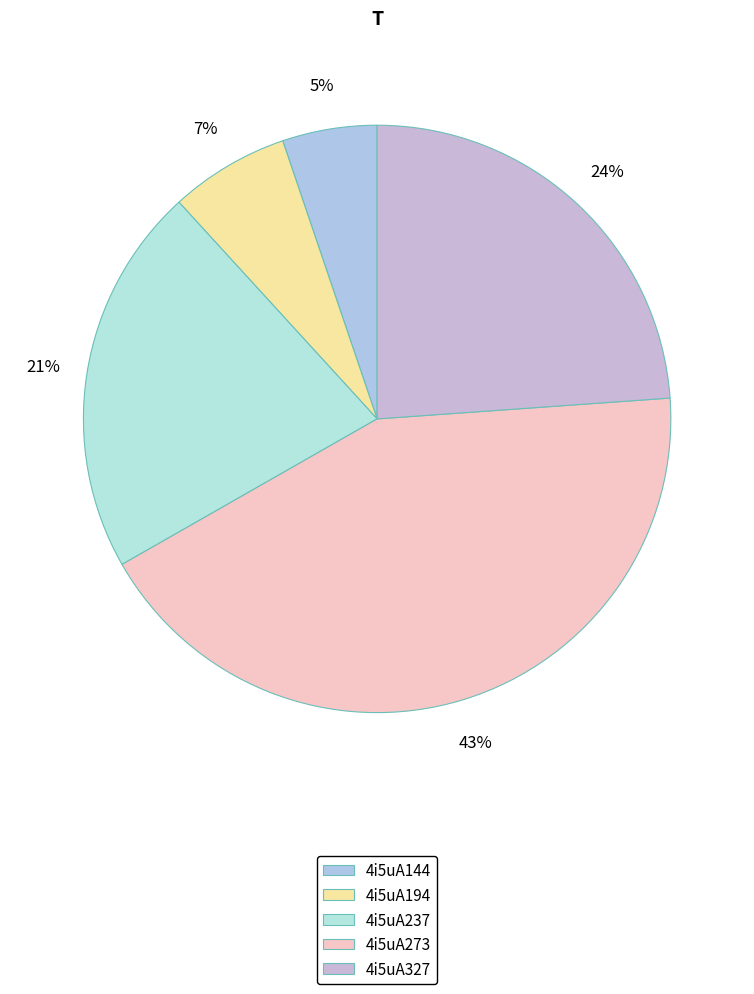

Is it true that 4i5uA237 is 30% of the pie?

False